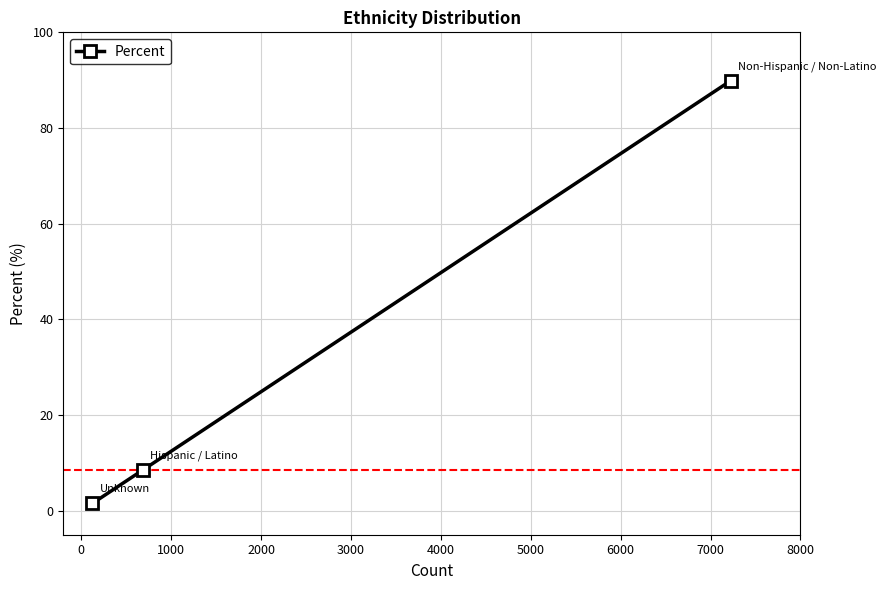

What is the value of the 3rd point from the left?

89.9